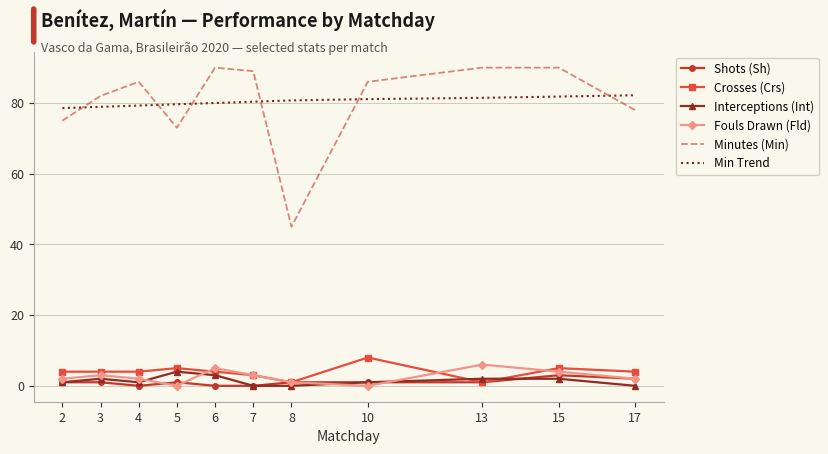

The Min Trend series shows 33.9 at 4. True or false?

False